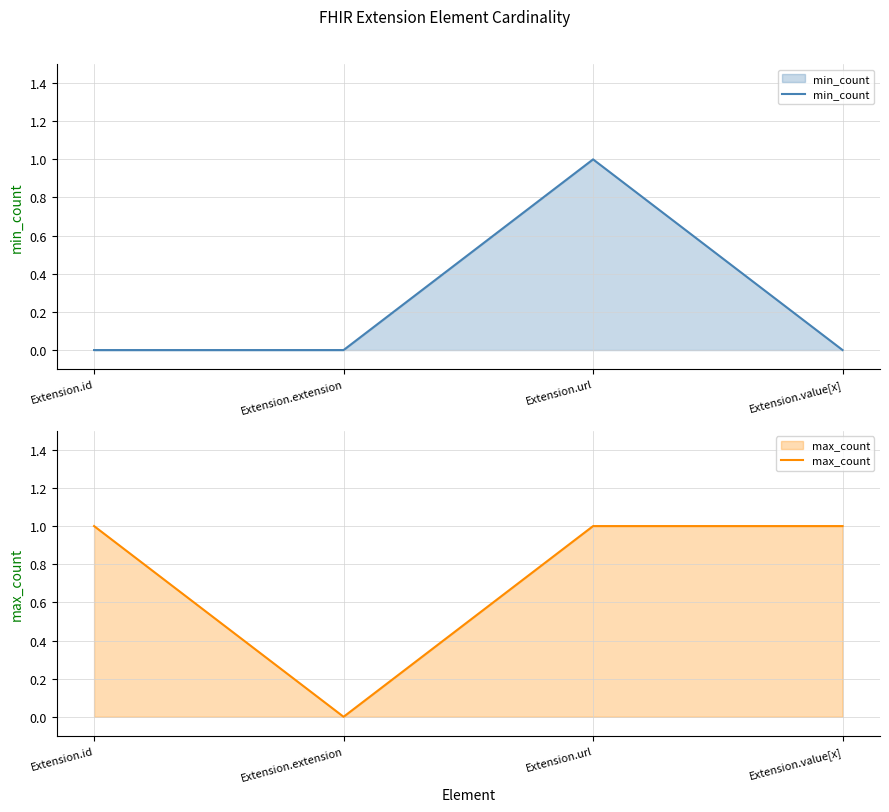

List the labels in order of min_count value, largest first.

Extension.url, Extension.id, Extension.extension, Extension.value[x]